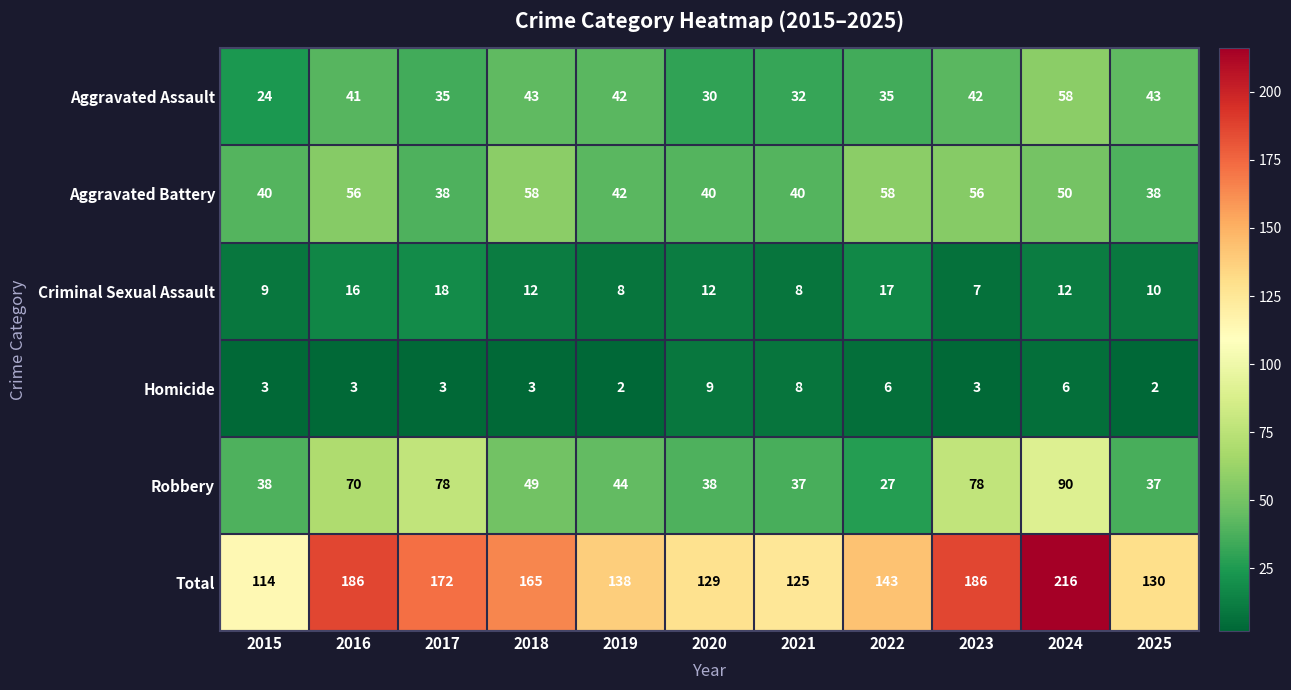

Count the number of categories in the chart.

11